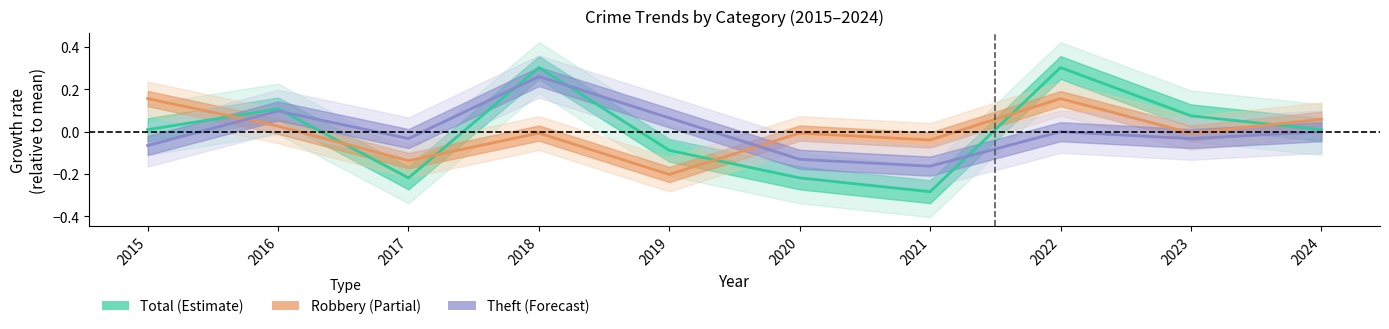

The value of Total at 2018 is 0.1. True or false?

False